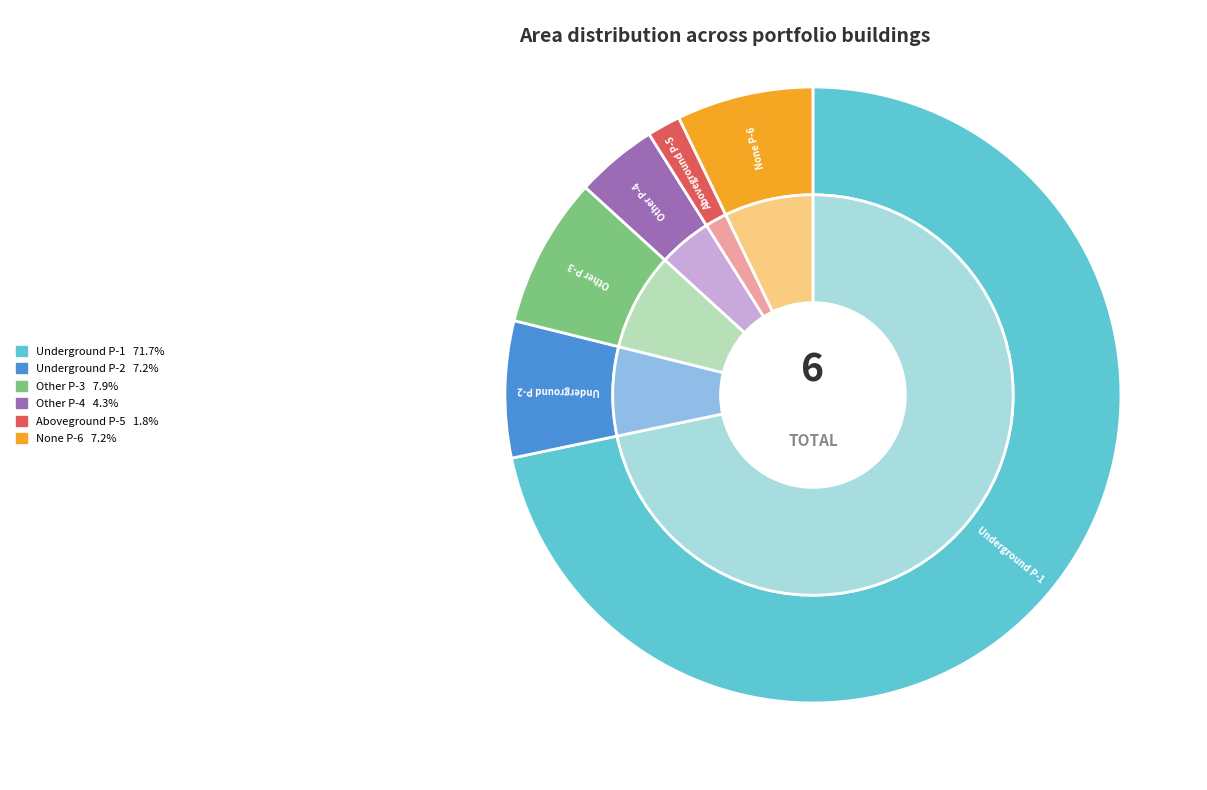

To the nearest percent, what is the combined percentage of Portfolio Con Building Other P-4 and Portfolio Con Building Underground P-2?

11%